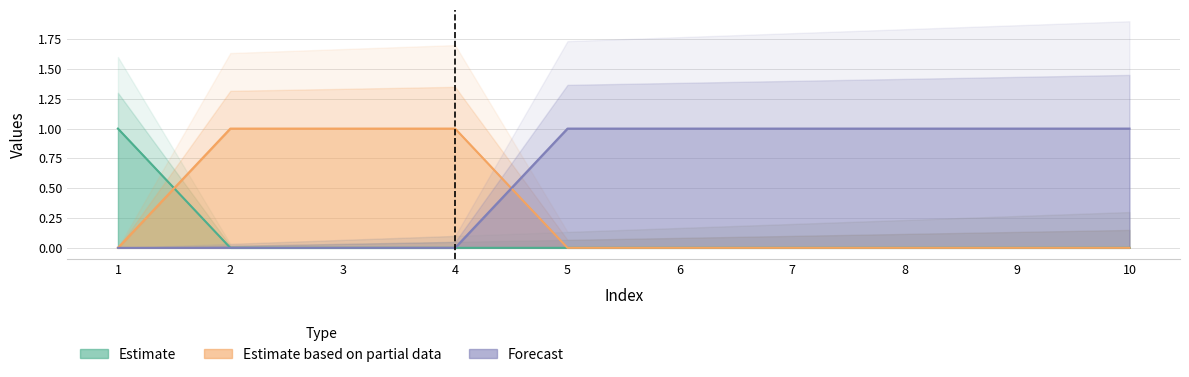

True or false: col_2 has more than 1 points higher than both neighbors.

False